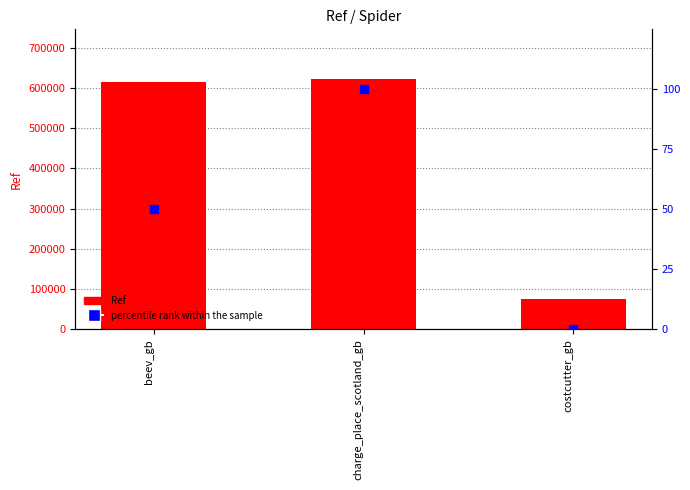

At which category is the sum across all series the highest?

charge_place_scotland_gb